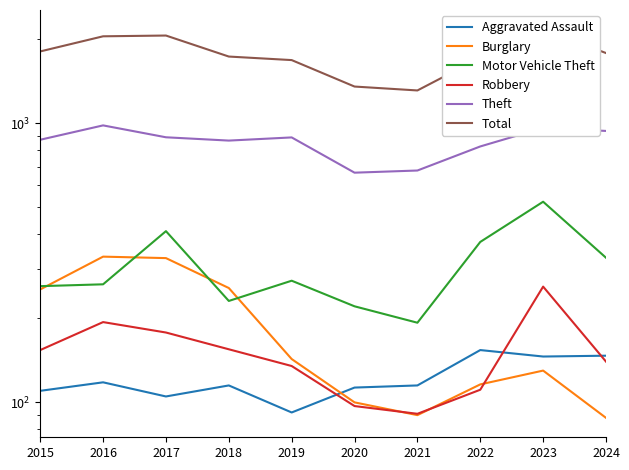

At which label does Robbery first exceed 154?

2016